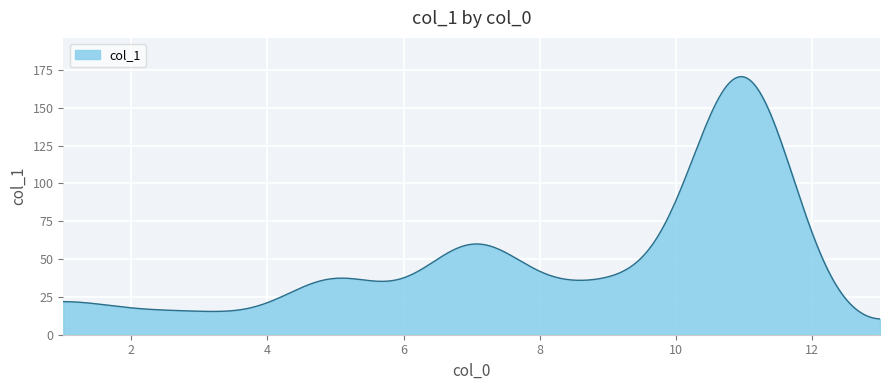

What is the greatest value displayed?

170.6